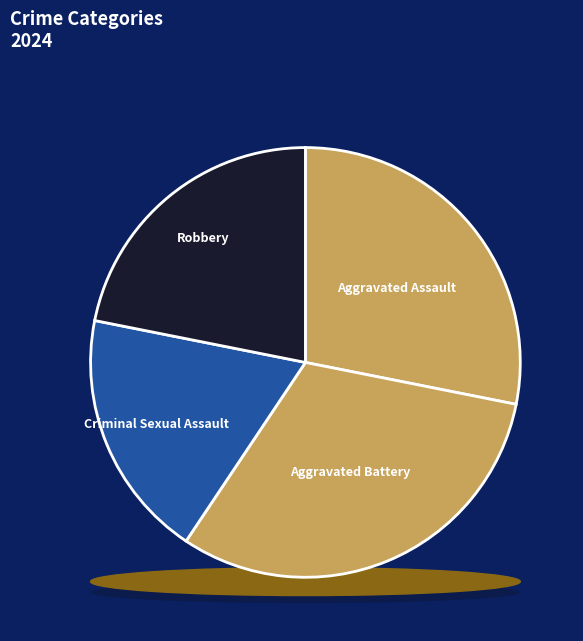

Approximately how many times larger is the value at Criminal Sexual Assault compared to Aggravated Assault?

0.7